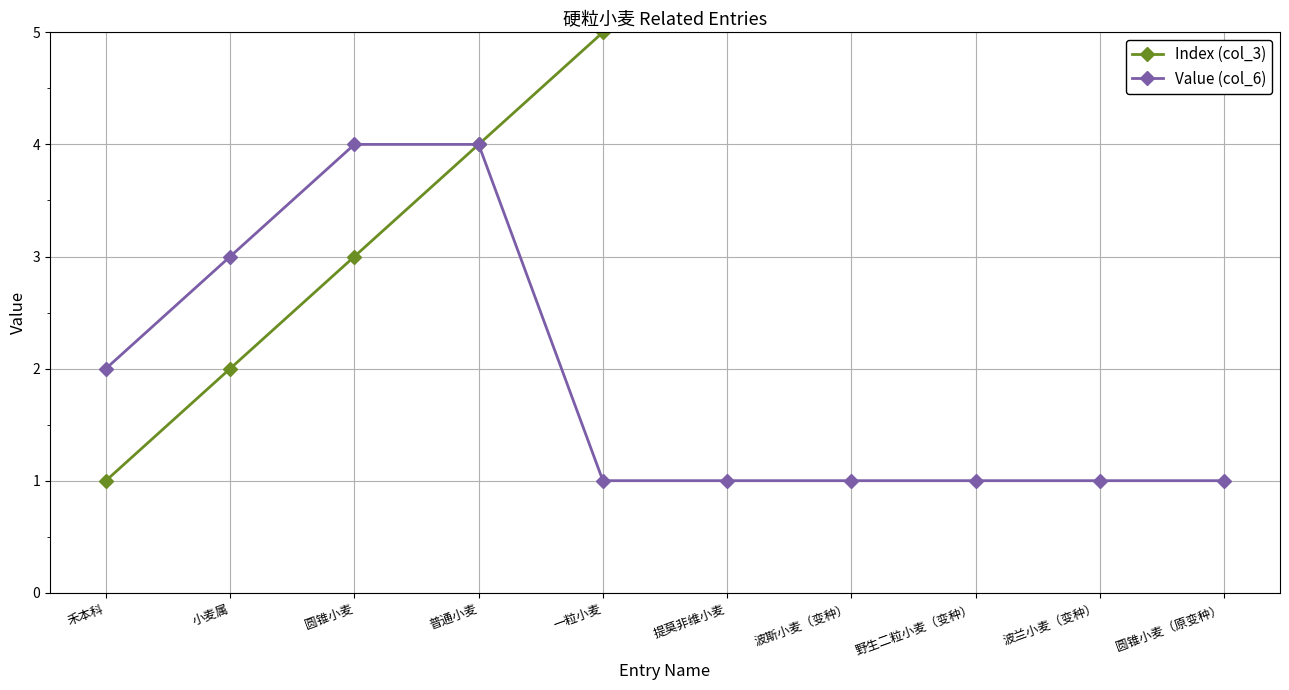

How many lines are shown in the chart?

2